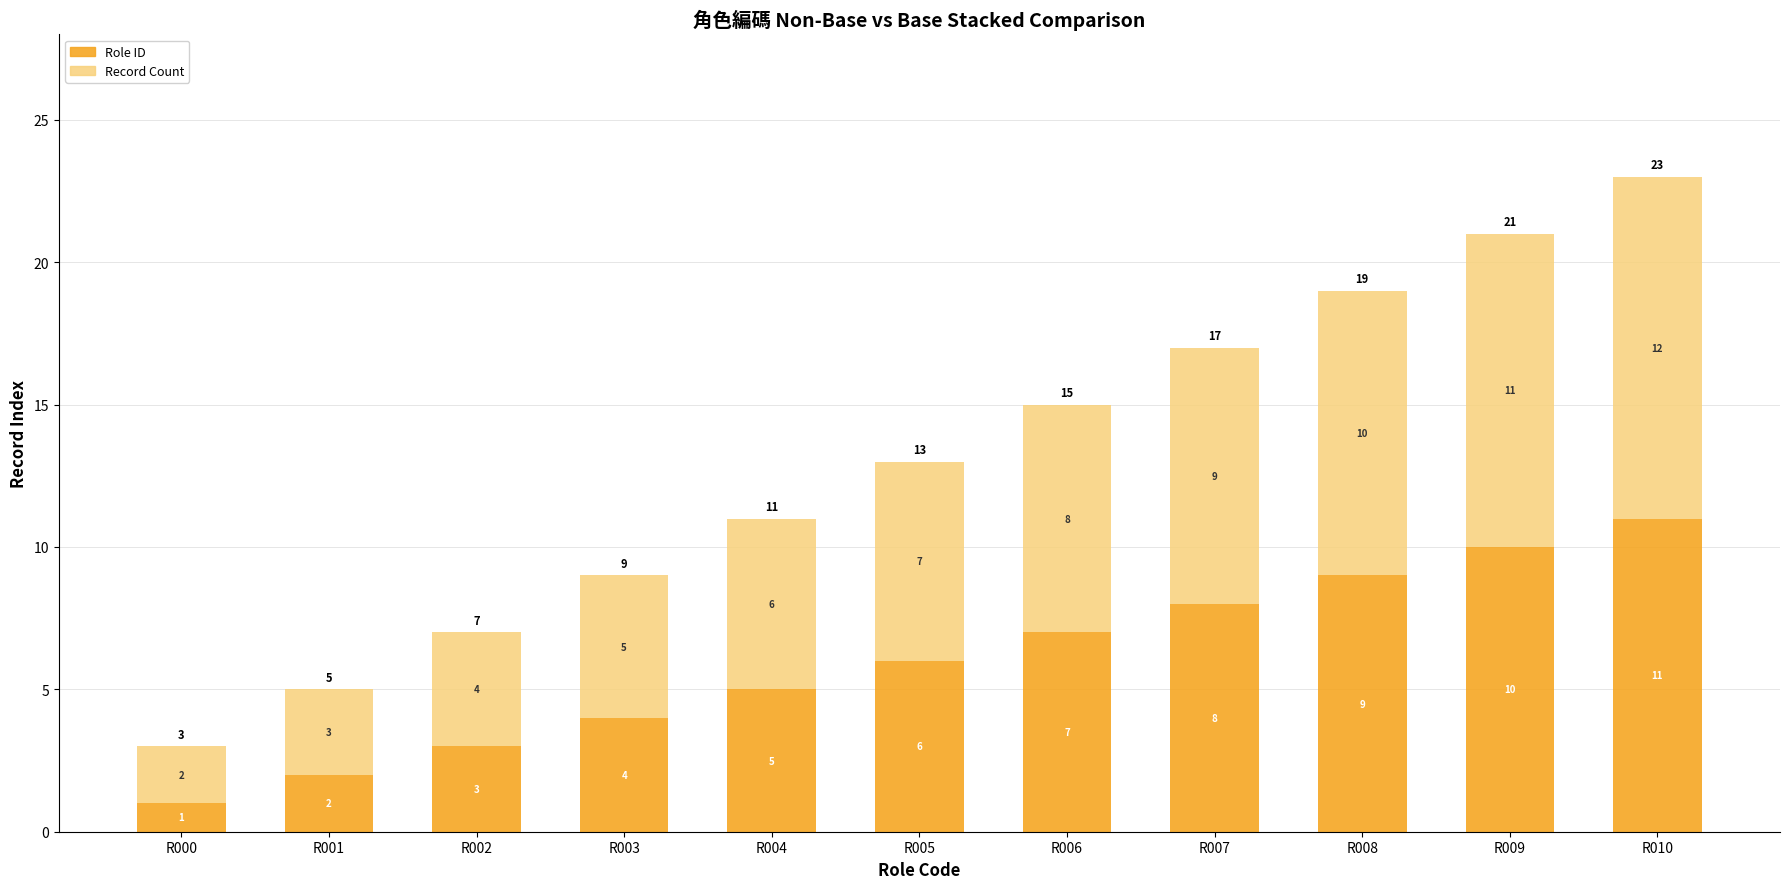

Rank the categories by Role ID value from highest to lowest.

R010, R009, R008, R007, R006, R005, R004, R003, R002, R001, R000